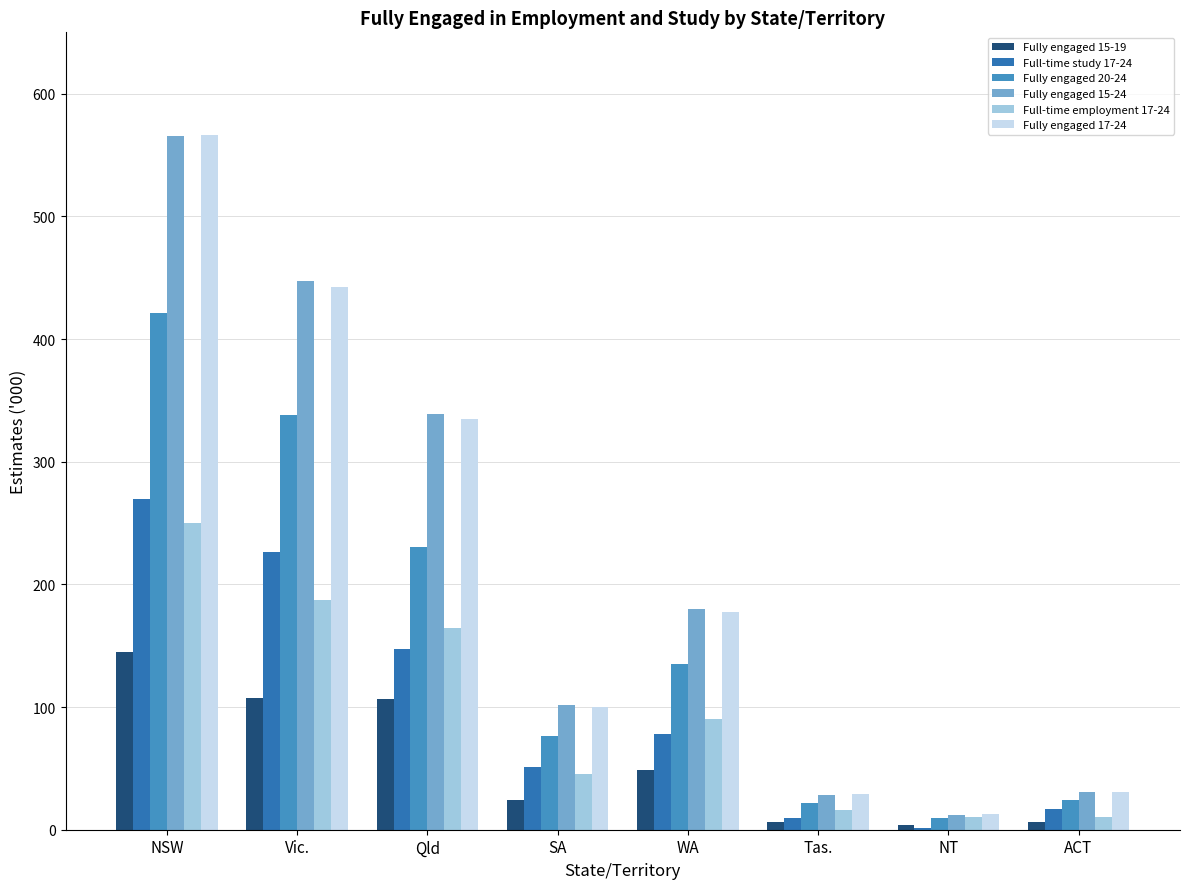

How many data points in Fully engaged 17-24 are above 177?

4